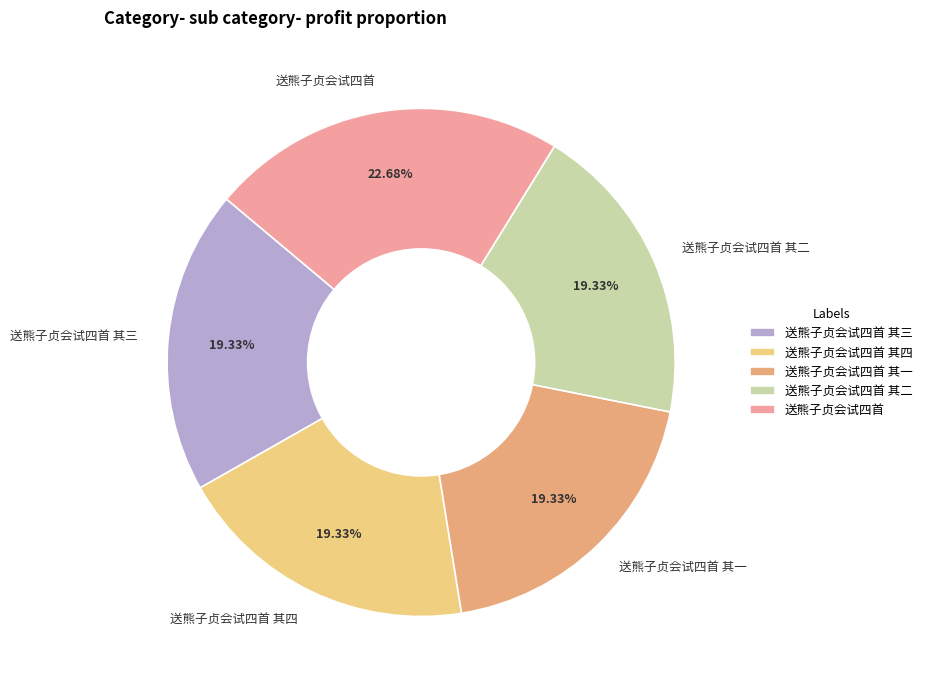

To the nearest percent, what portion does 送熊子贞会试四首 其二 represent?

19%